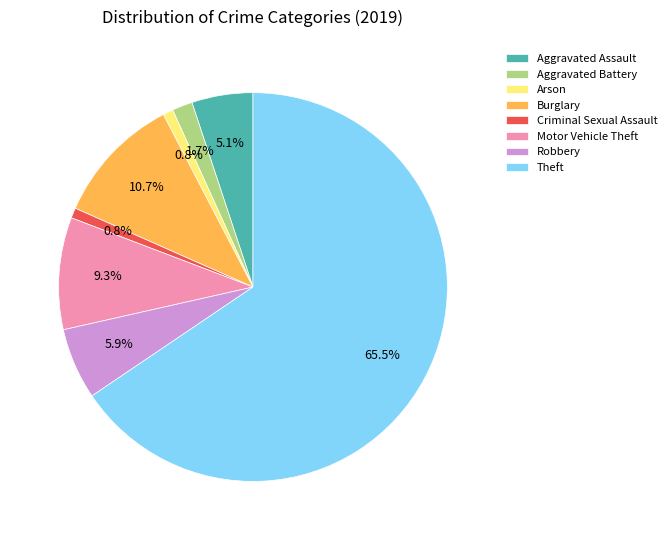

The Theft slice represents 52% of the pie. True or false?

False